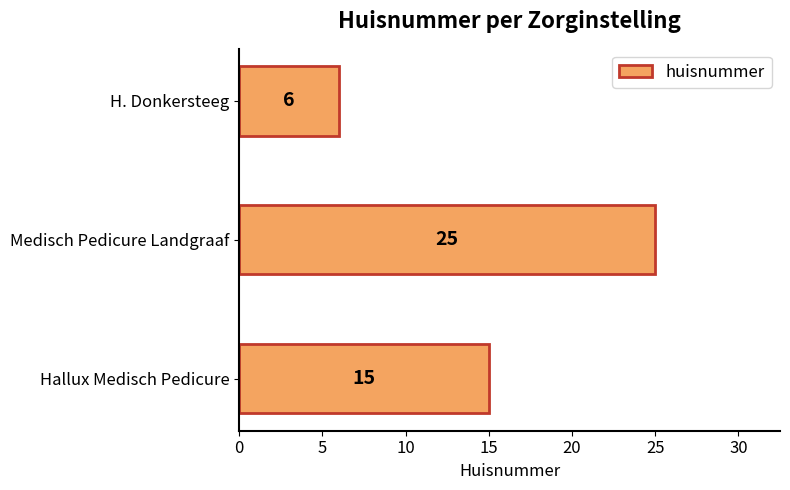

Are the bars horizontal?

Yes